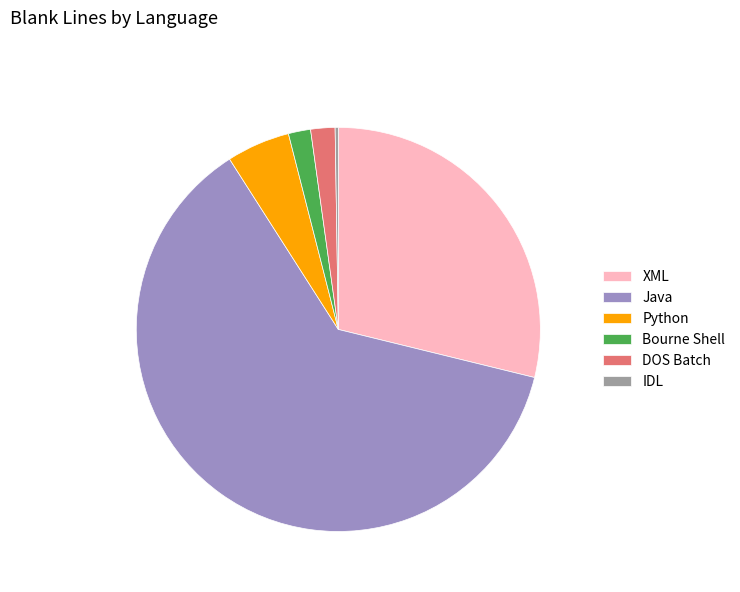

Is it true that Java is 68% of the pie?

False